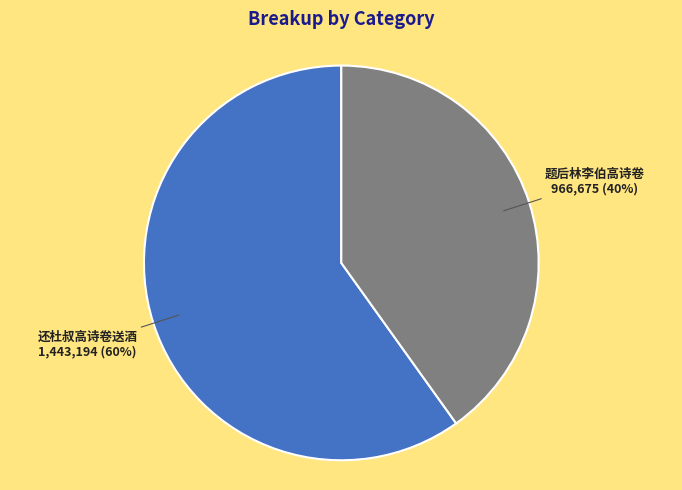

Rank the categories by value from lowest to highest.

题后林李伯高诗卷, 还杜叔高诗卷送酒